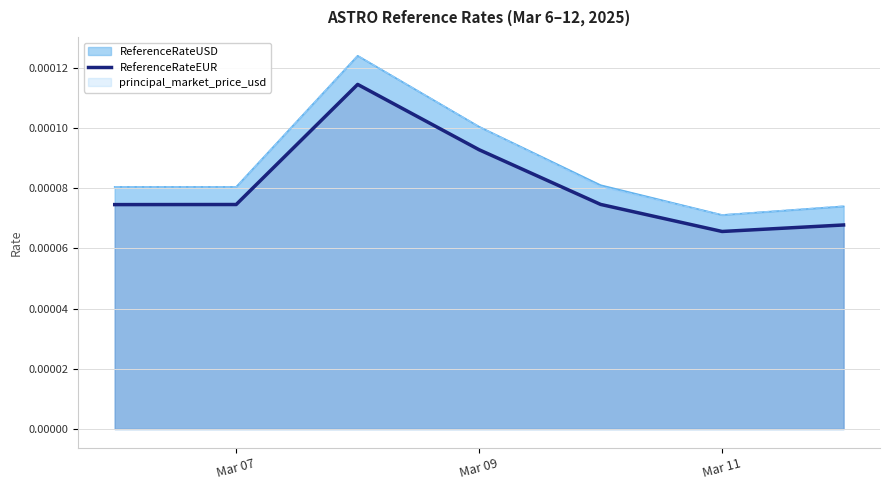

True or false: ReferenceRateUSD and ReferenceRateEUR cross at least once.

False